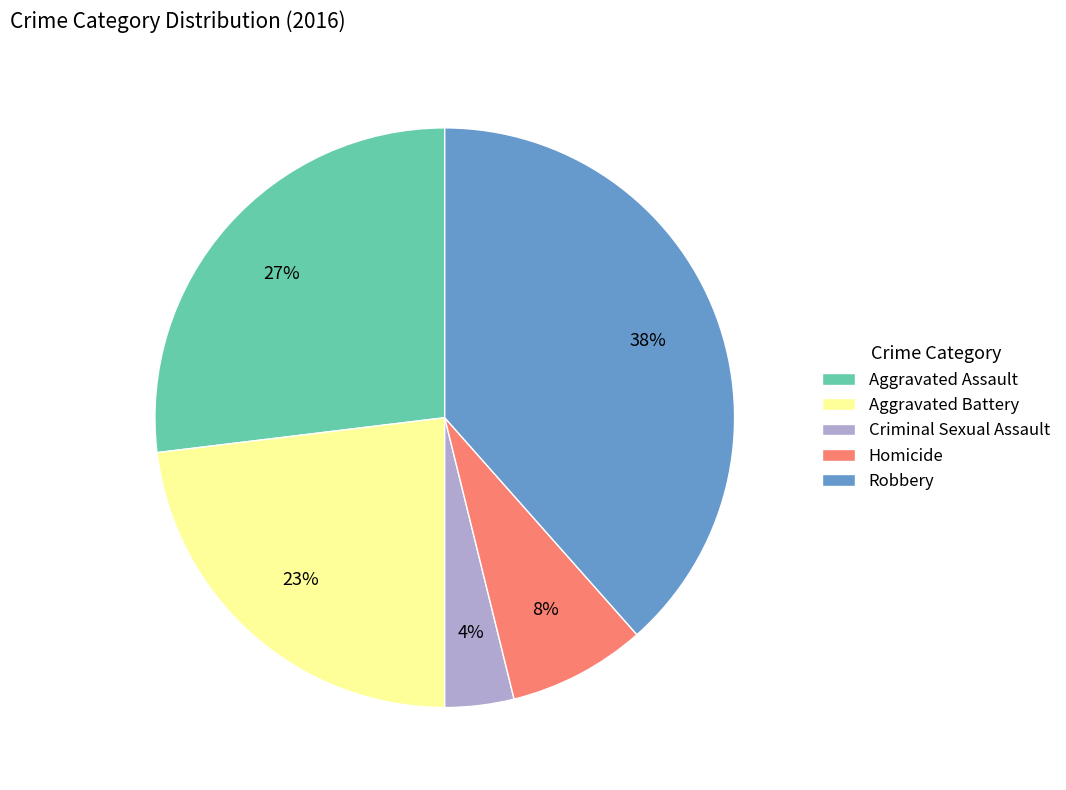

Do Criminal Sexual Assault and Robbery together represent more than half of the pie?

No